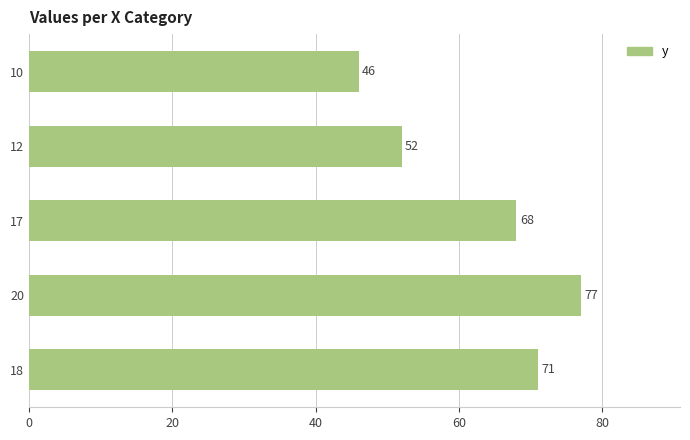

What is the greatest value displayed?

77